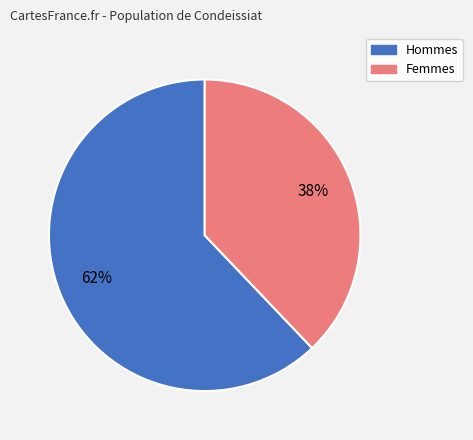

Does any single category account for the majority?

Yes